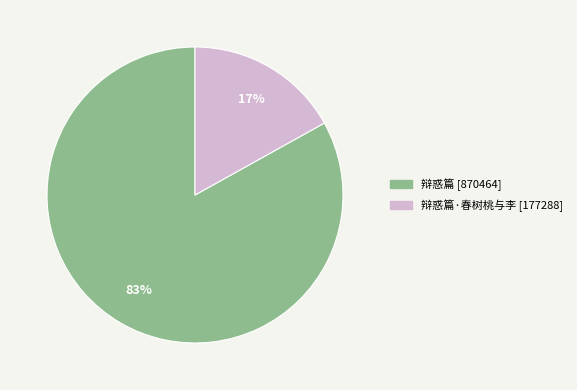

To the nearest percent, what is the difference between the largest and smallest slice percentages?

66%